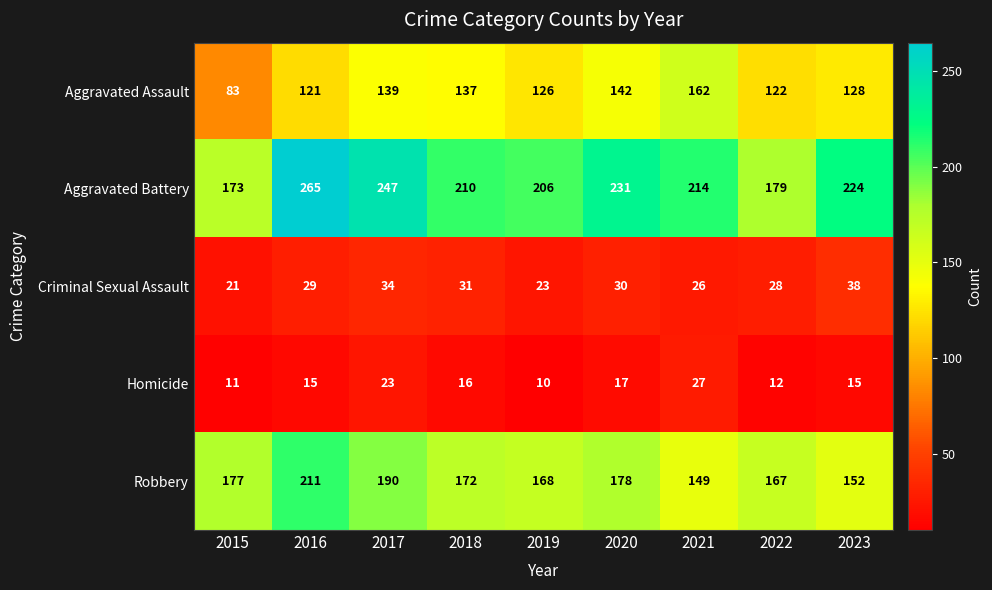

How many data points in Robbery are less than 172?

4